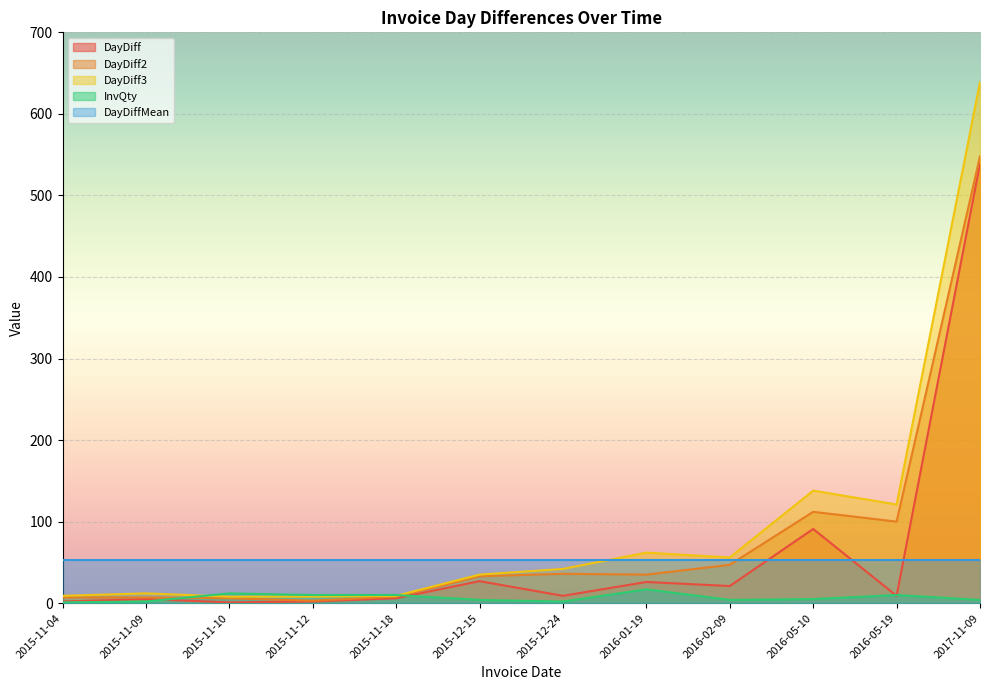

Rank the categories by InvQty value from highest to lowest.

2016-01-19, 2015-11-10, 2015-11-12, 2015-11-18, 2016-05-19, 2016-05-10, 2015-12-15, 2016-02-09, 2017-11-09, 2015-11-09, 2015-12-24, 2015-11-04